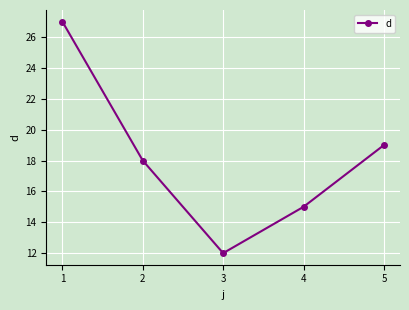

Rank the categories by value from highest to lowest.

1, 5, 2, 4, 3